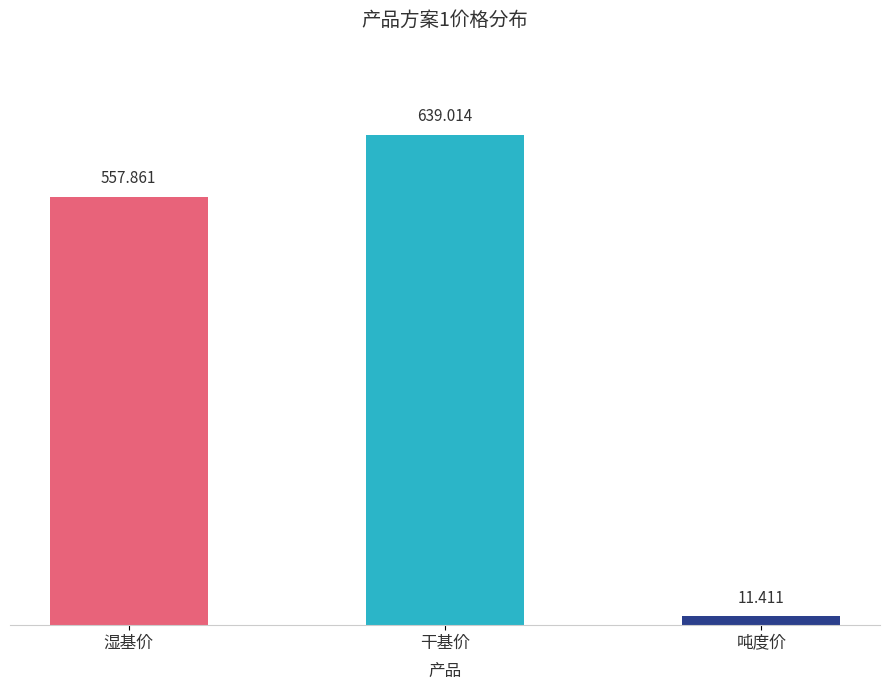

What is the average value?

402.8